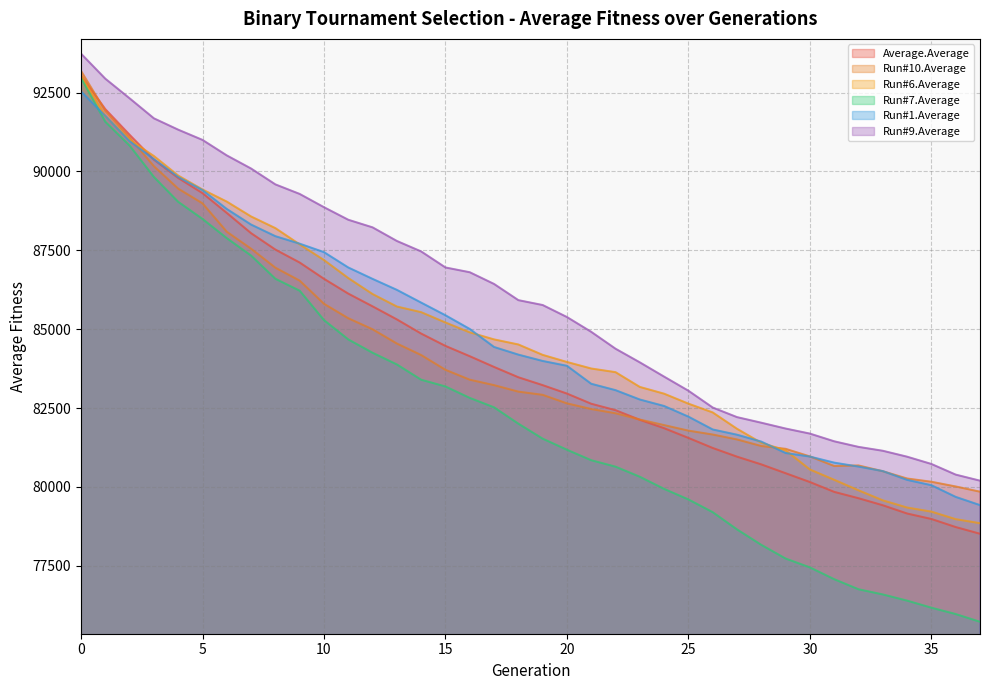

Where is the first local minimum for Run#10.Average?

31